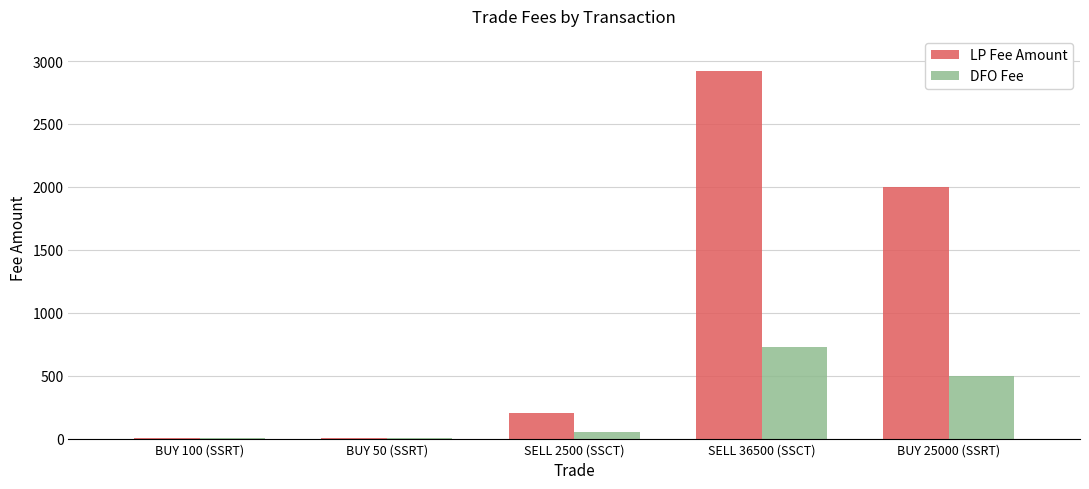

Where is LP Fee Amount nearest to the value 1462?

BUY 25000 (SSRT)